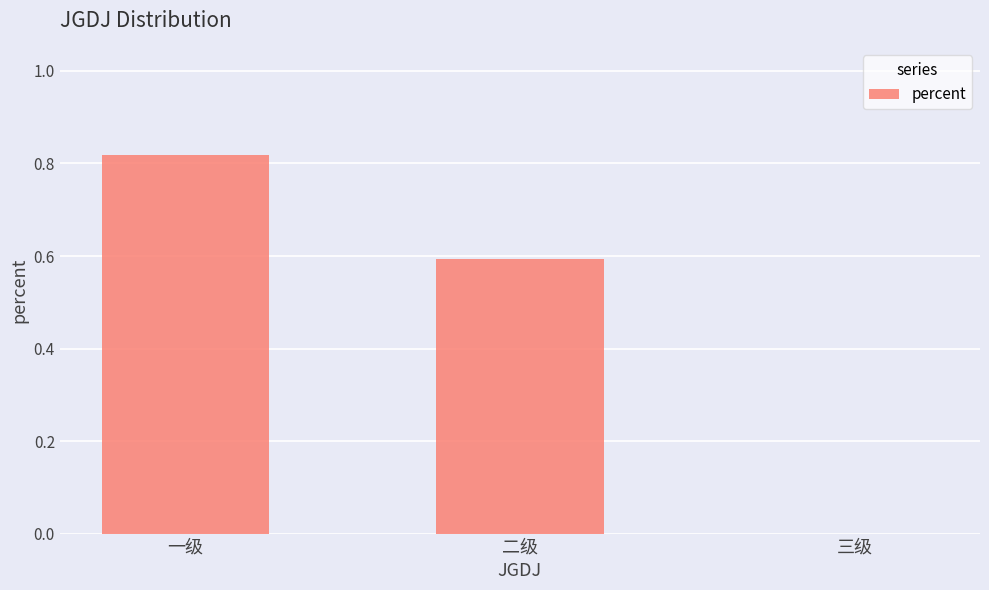

Read the value at 二级.

0.6